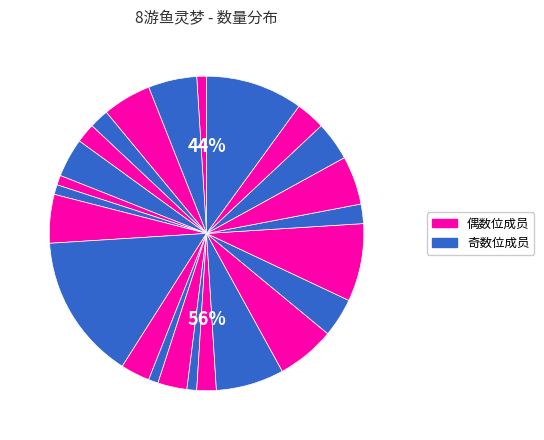

Does 芙蕖 account for over 50% of the chart?

No